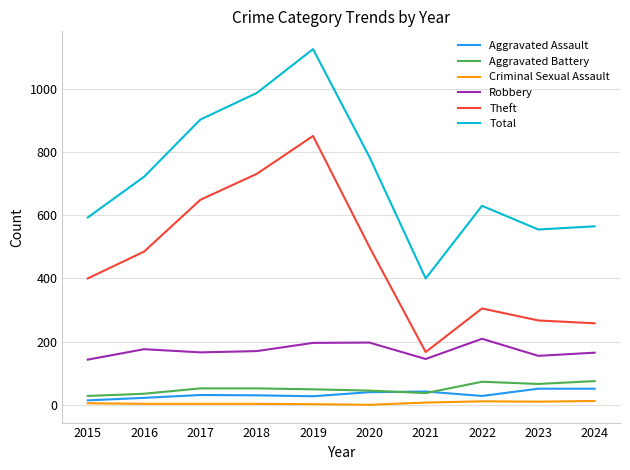

What is the maximum value shown in the chart?

1126